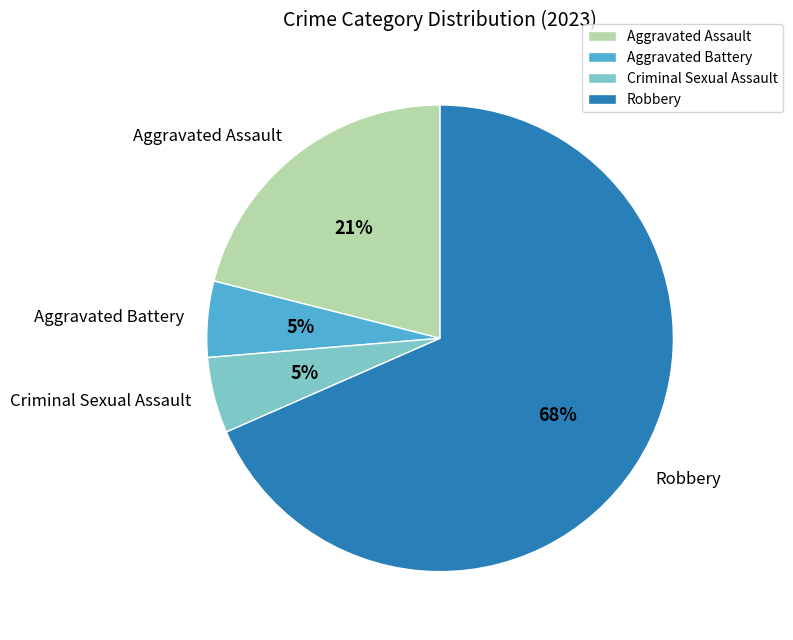

The Criminal Sexual Assault slice represents 1% of the pie. True or false?

False